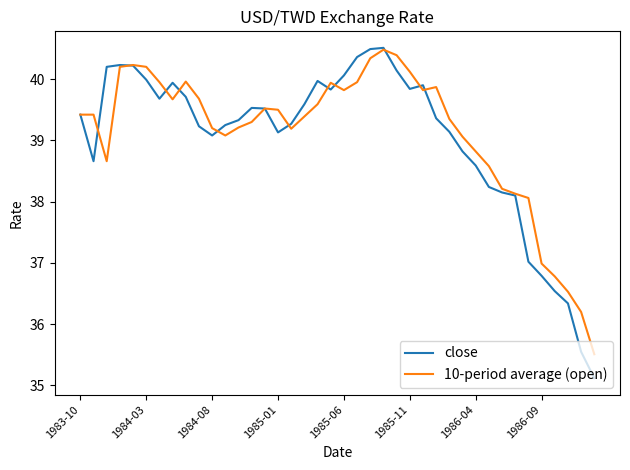

What is the smallest value displayed?

35.1